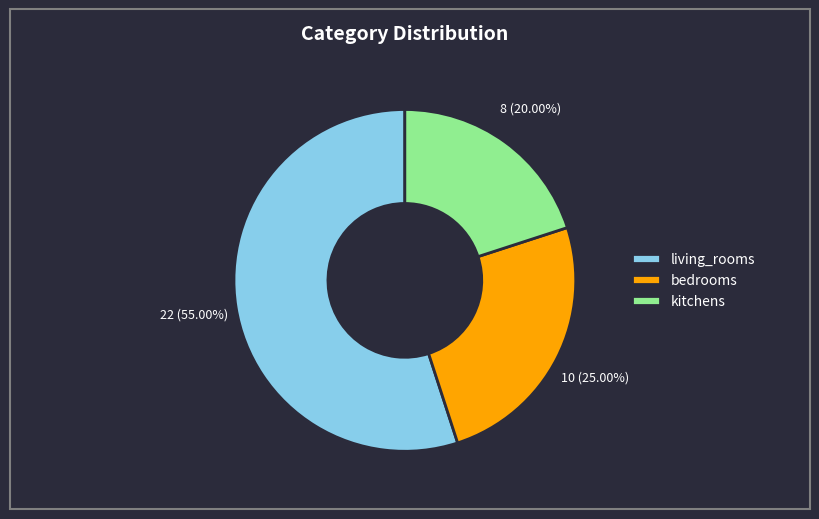

Approximately how many times larger is the value at kitchens compared to living_rooms?

0.4